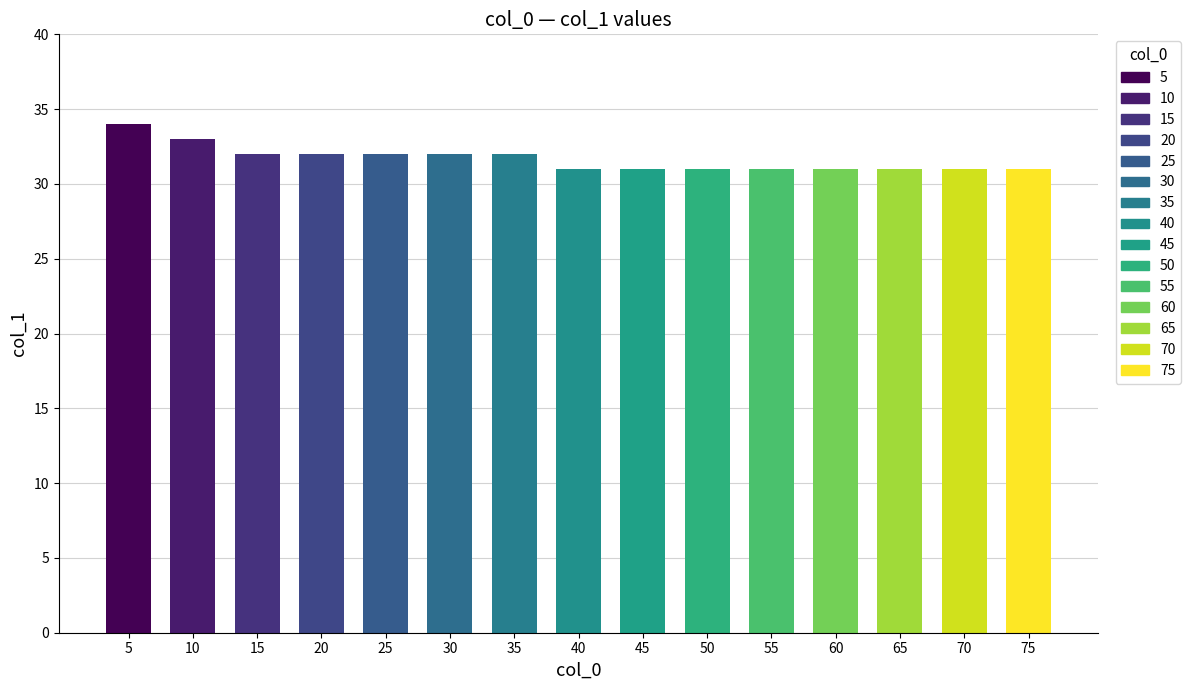

Are the bars grouped side by side (vs. stacked)?

No